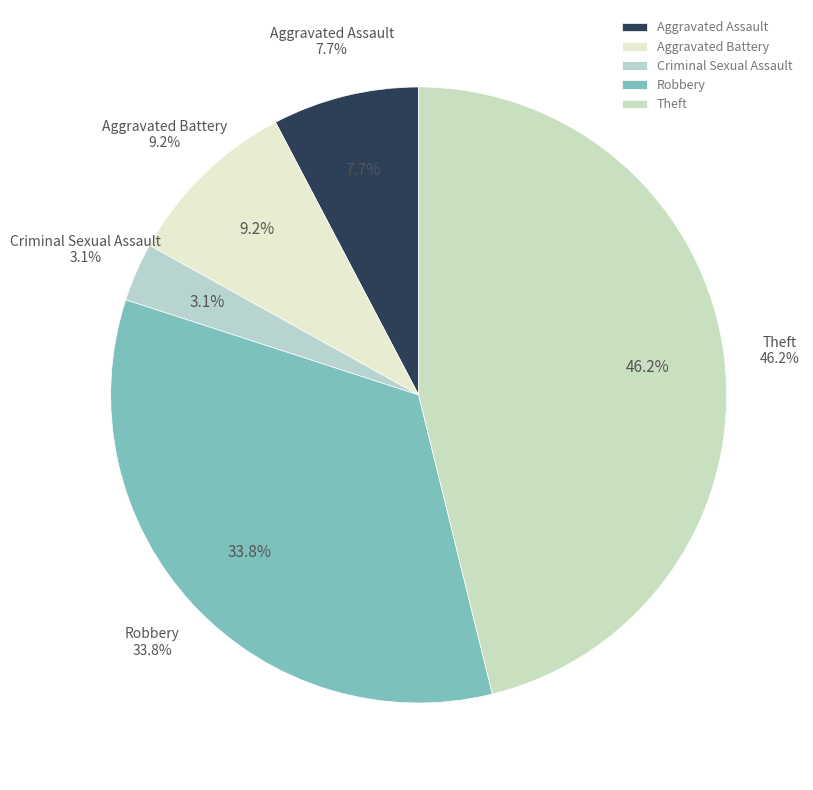

To the nearest percent, what portion does Aggravated Assault represent?

8%